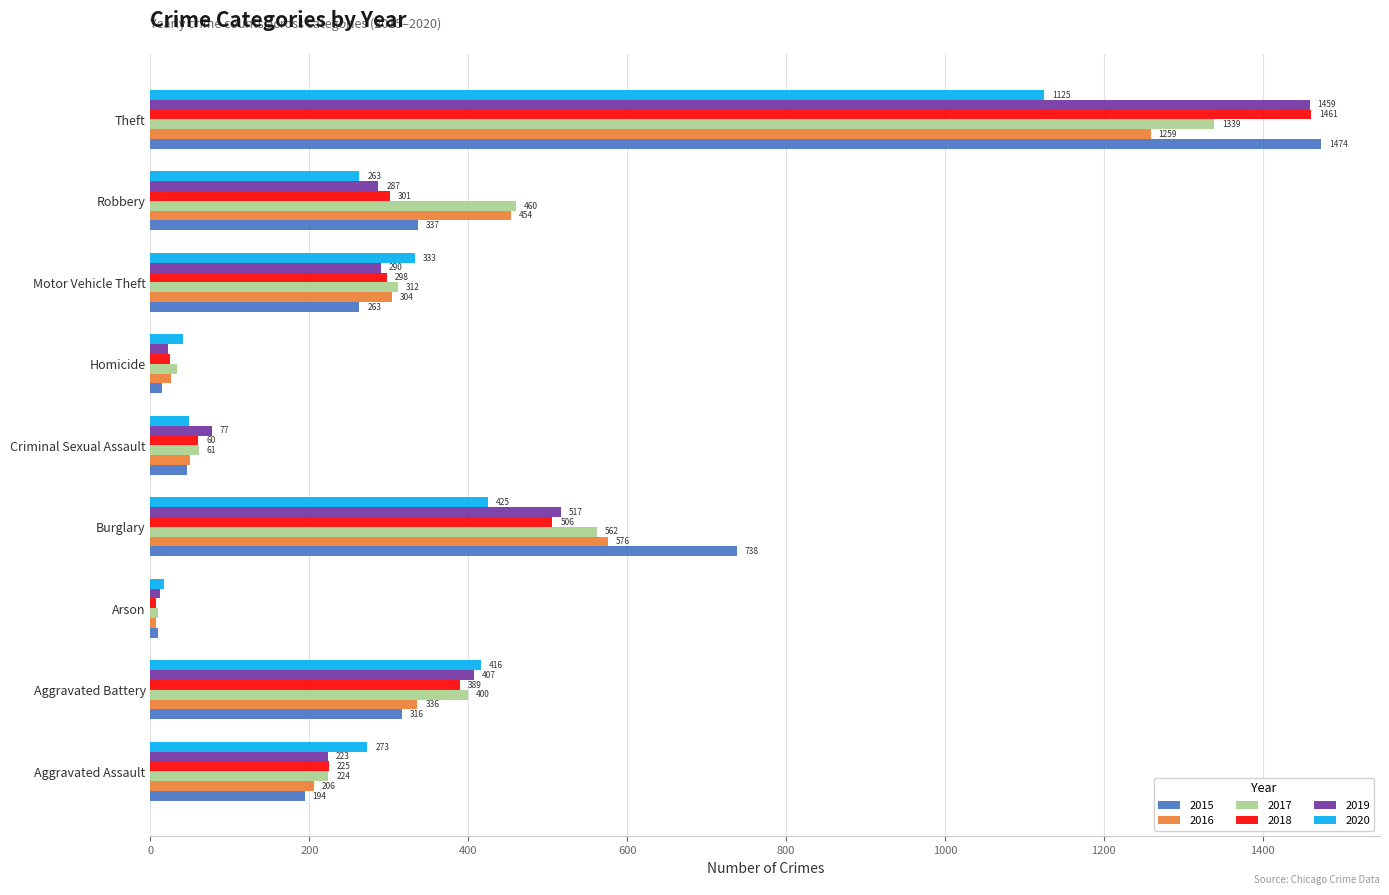

Which series has the widest spread of values?

2015